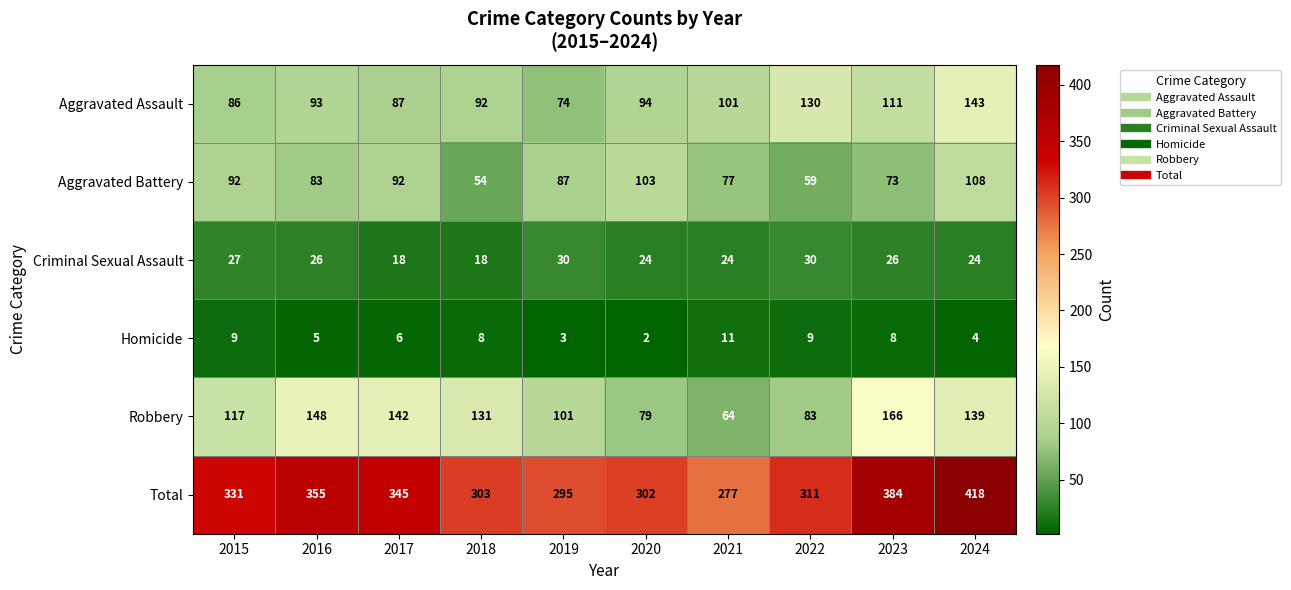

True or false: Aggravated Battery has a value of 145 at 2016.

False